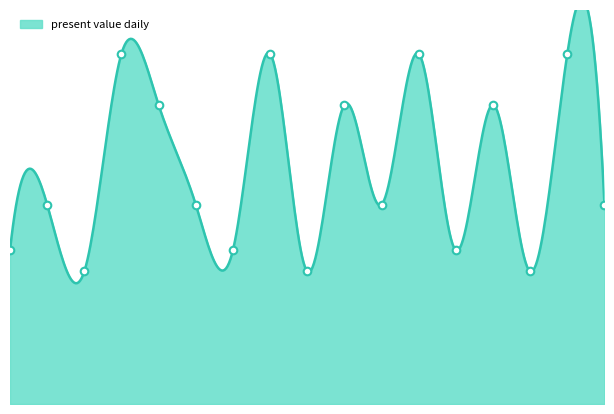

Between 12/01/2017 and 19/01/2017, which is larger?

19/01/2017